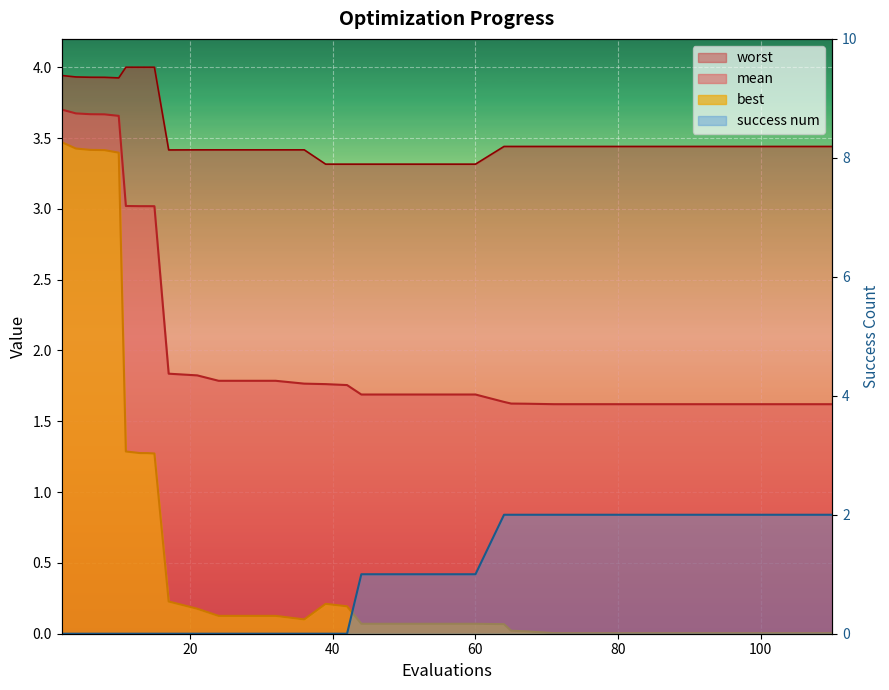

Which series has the largest total across all categories?

worst